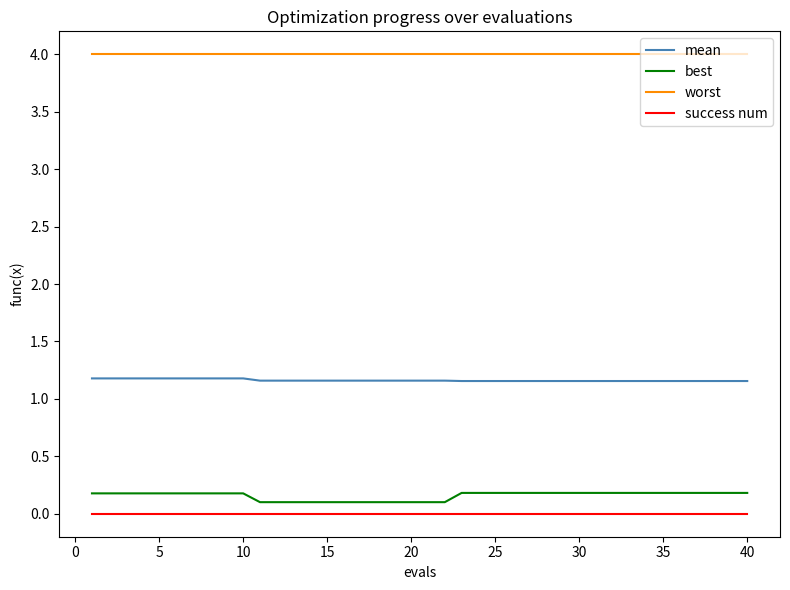

Rank the series by their maximum value, from lowest to highest.

success num, best, mean, worst